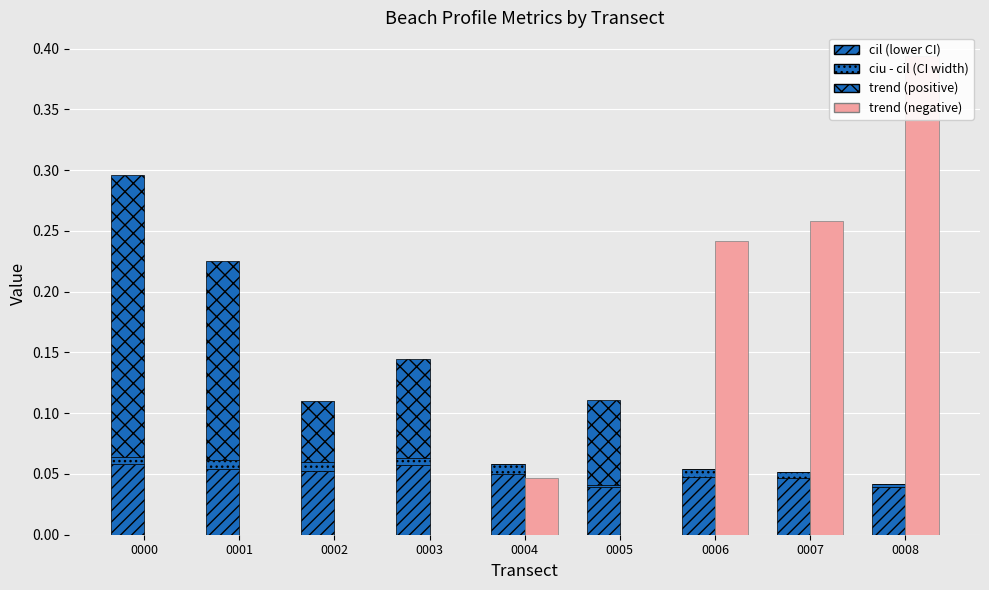

What is the maximum value shown in the chart?

0.4